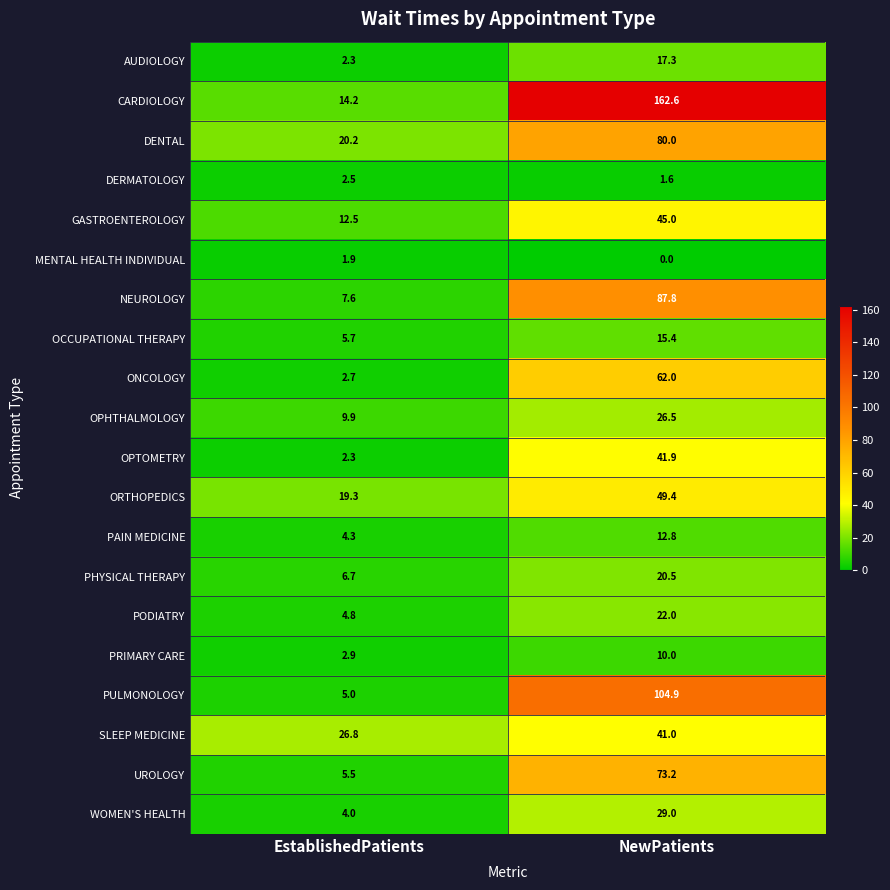

True or false: WOMEN'S HEALTH has a value of 7.1 at EstablishedPatients.

False